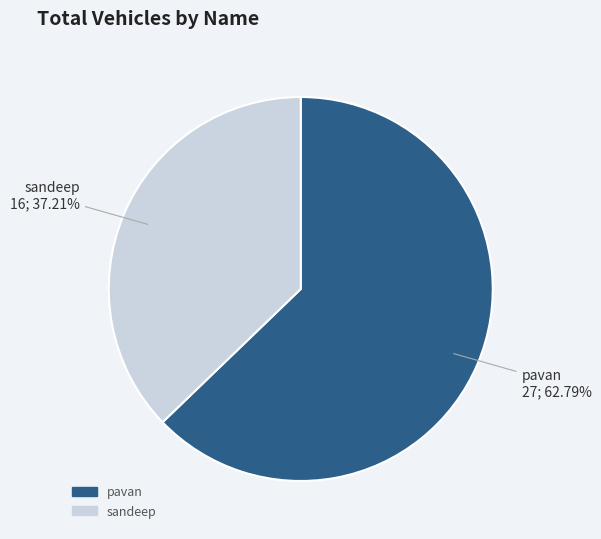

How many slices are in this pie chart?

2